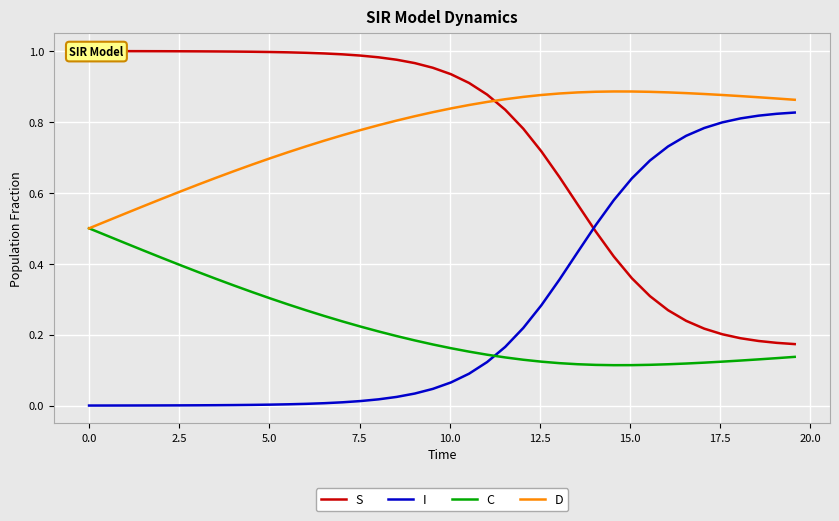

True or false: C has more than 2 points higher than both neighbors.

False